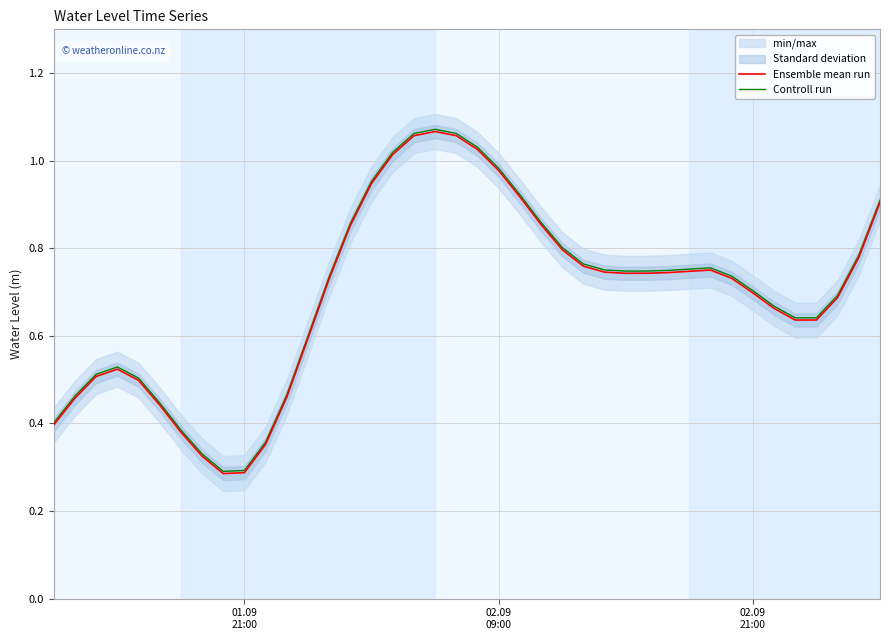

Reading right to left, transcribe all the data shown in this chart.

Ensemble mean run: 0.9	0.8	0.7	0.6	0.6	0.7	0.7	0.7	0.8	0.7	0.7	0.7	0.7	0.7	0.8	0.8	0.9	0.9	1.0	1.0	1.1	1.1	1.1	1.0	0.9	0.9	0.7	0.6	0.5	0.4	0.3	0.3	0.3	0.4	0.4	0.5	0.5	0.5	0.5	0.4
Controll run: 0.9	0.8	0.7	0.6	0.6	0.7	0.7	0.7	0.8	0.8	0.7	0.7	0.7	0.8	0.8	0.8	0.9	0.9	1.0	1.0	1.1	1.1	1.1	1.0	1.0	0.9	0.7	0.6	0.5	0.4	0.3	0.3	0.3	0.4	0.4	0.5	0.5	0.5	0.5	0.4